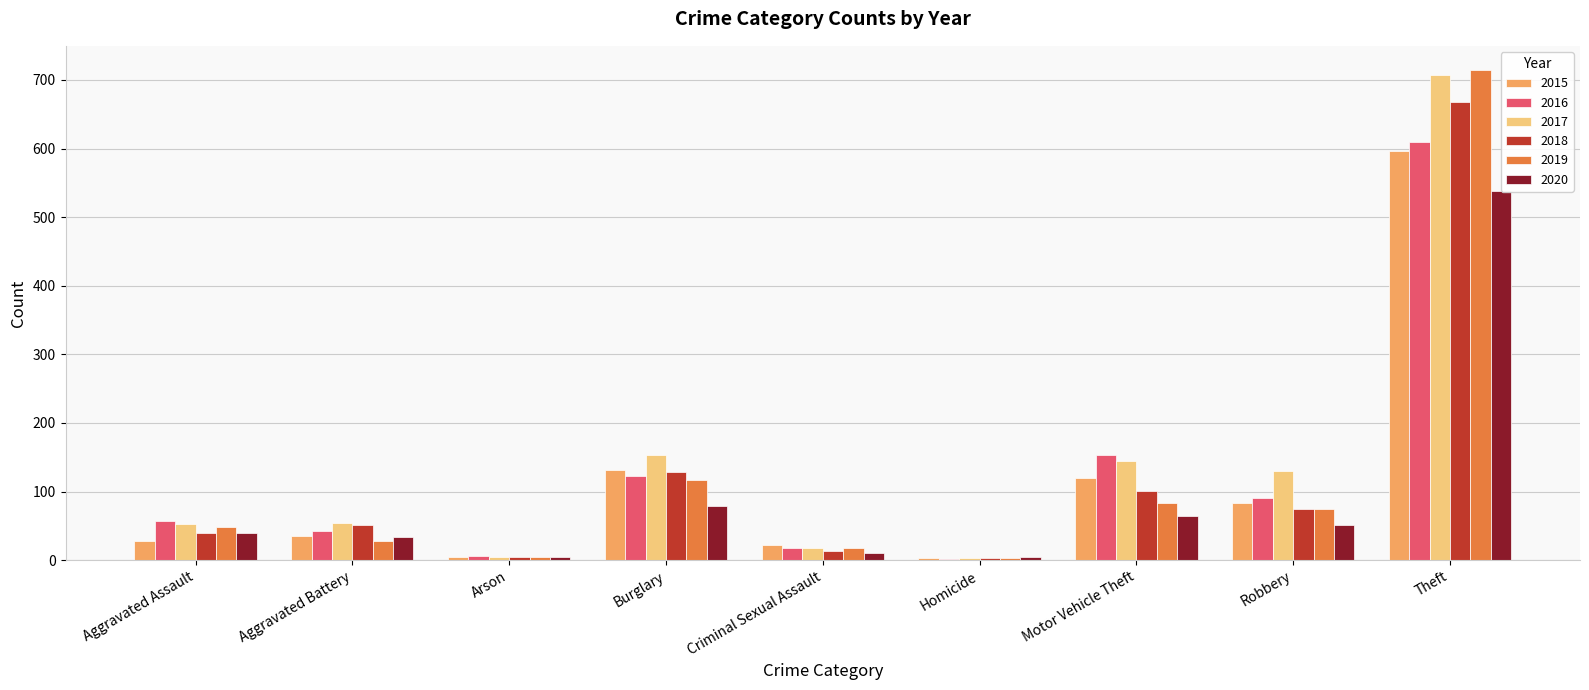

What is the value of the 2020 bar at the 9th from the left?

538